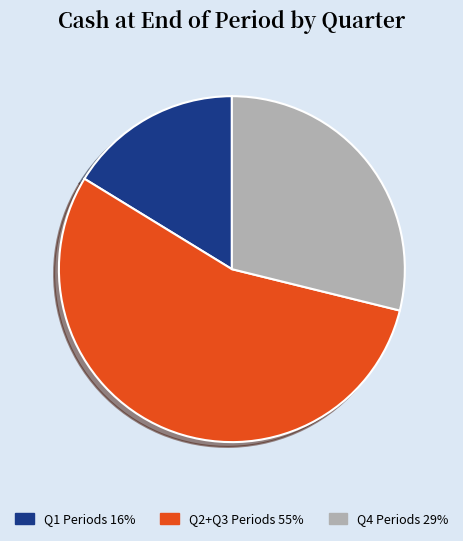

Is there any slice that represents more than half of the pie?

Yes